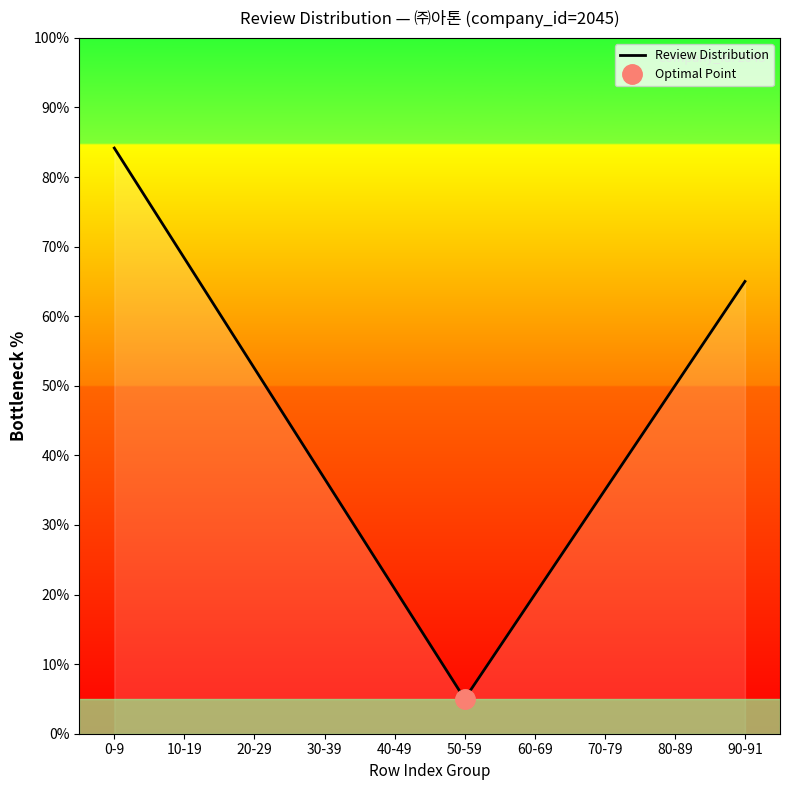

What is the change in value from 60-69 to 70-79?

+15.0